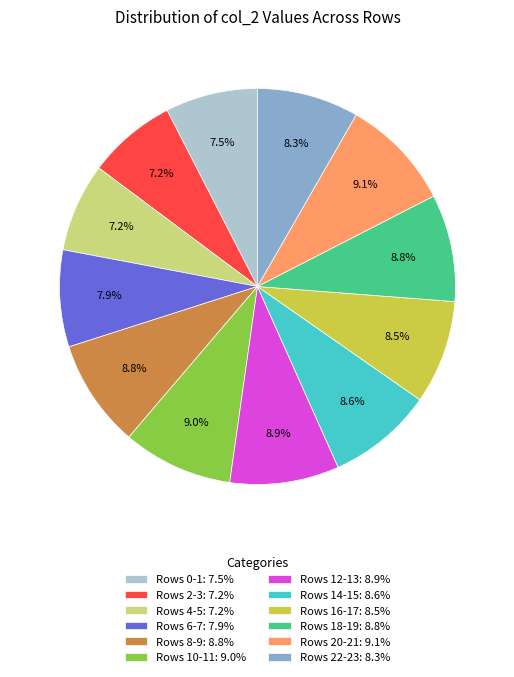

How many segments does this pie chart have?

12